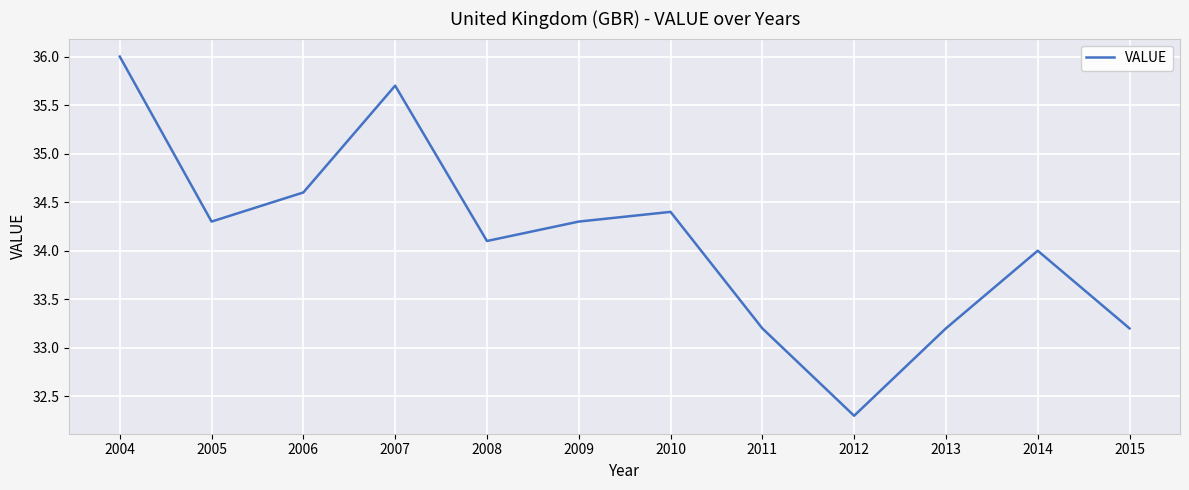

What is the maximum value shown in the chart?

36.0